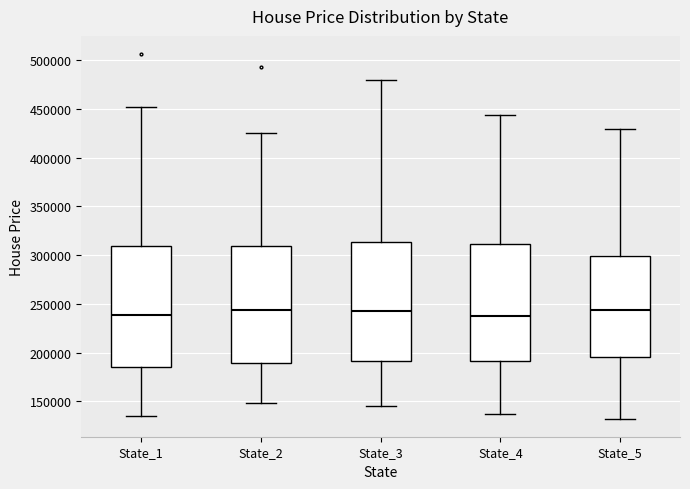

Reading left to right, transcribe this box plot: for each box, give where its median line is, the range the box spans, and where its two whiskers end, as read against the y-axis. The values are not printed on the chart, so give them approximately, as read against the axis.

State_1: median 240000, box 185000 to 310000, whiskers 135000 to 450000
State_2: median 245000, box 190000 to 310000, whiskers 150000 to 425000
State_3: median 245000, box 190000 to 315000, whiskers 145000 to 480000
State_4: median 240000, box 190000 to 310000, whiskers 135000 to 445000
State_5: median 245000, box 195000 to 300000, whiskers 130000 to 430000